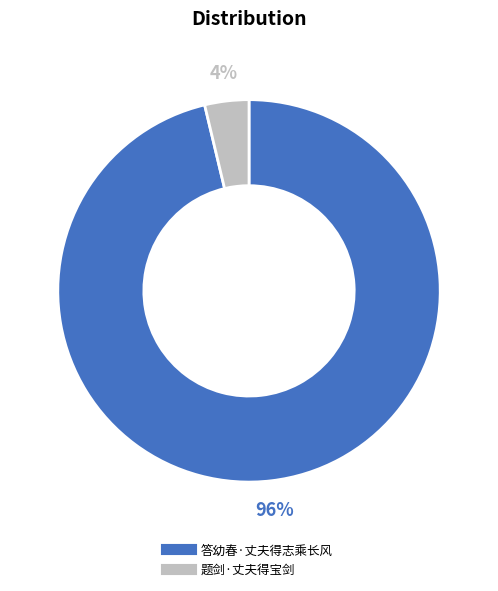

To the nearest percent, what is the combined percentage of 答幼春·丈夫得志乘长风 and 题剑·丈夫得宝剑?

100%